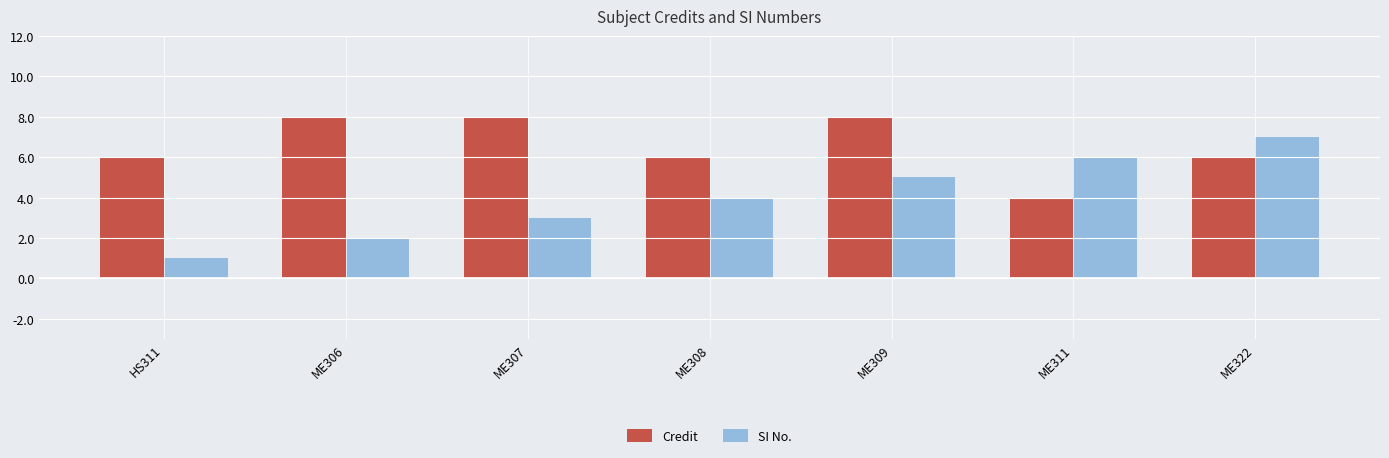

Reading right to left, list all the values displayed in this chart.

Credit: ME322=6	ME311=4	ME309=8	ME308=6	ME307=8	ME306=8	HS311=6
SI No.: ME322=7	ME311=6	ME309=5	ME308=4	ME307=3	ME306=2	HS311=1